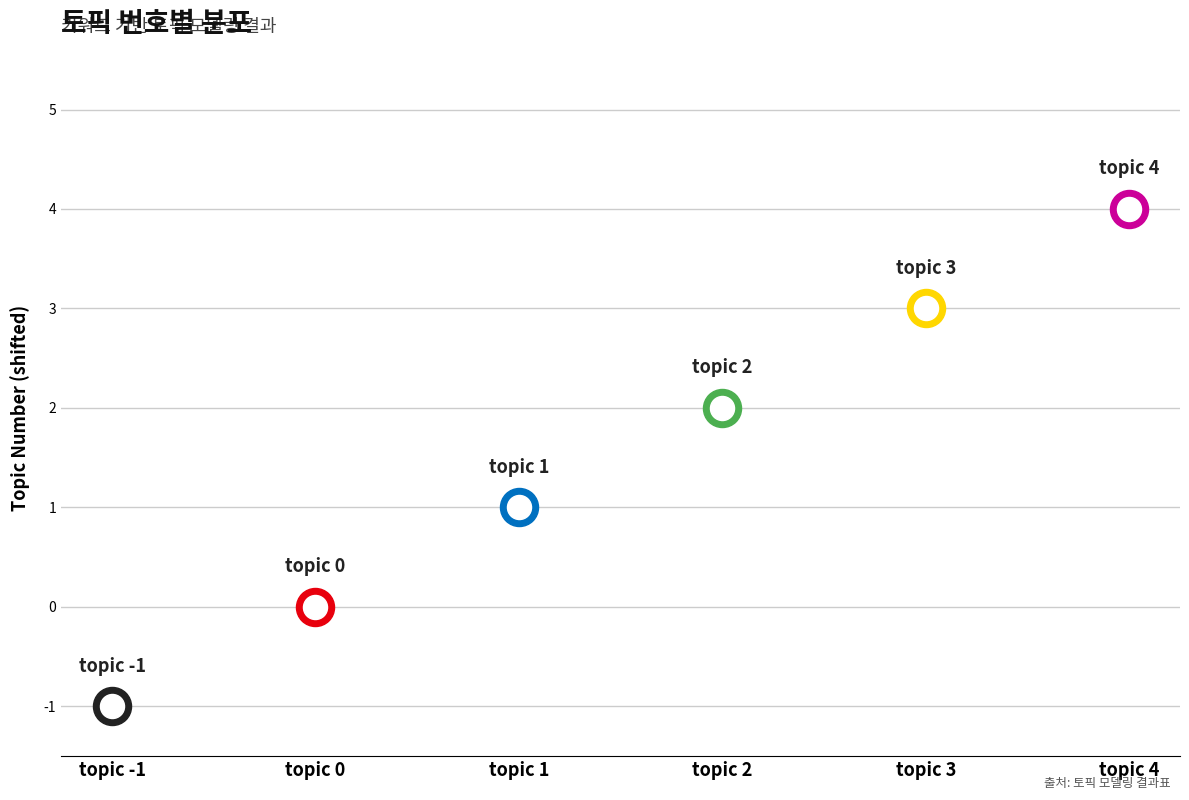

What is the change in value from topic 0 to topic 1?

+1